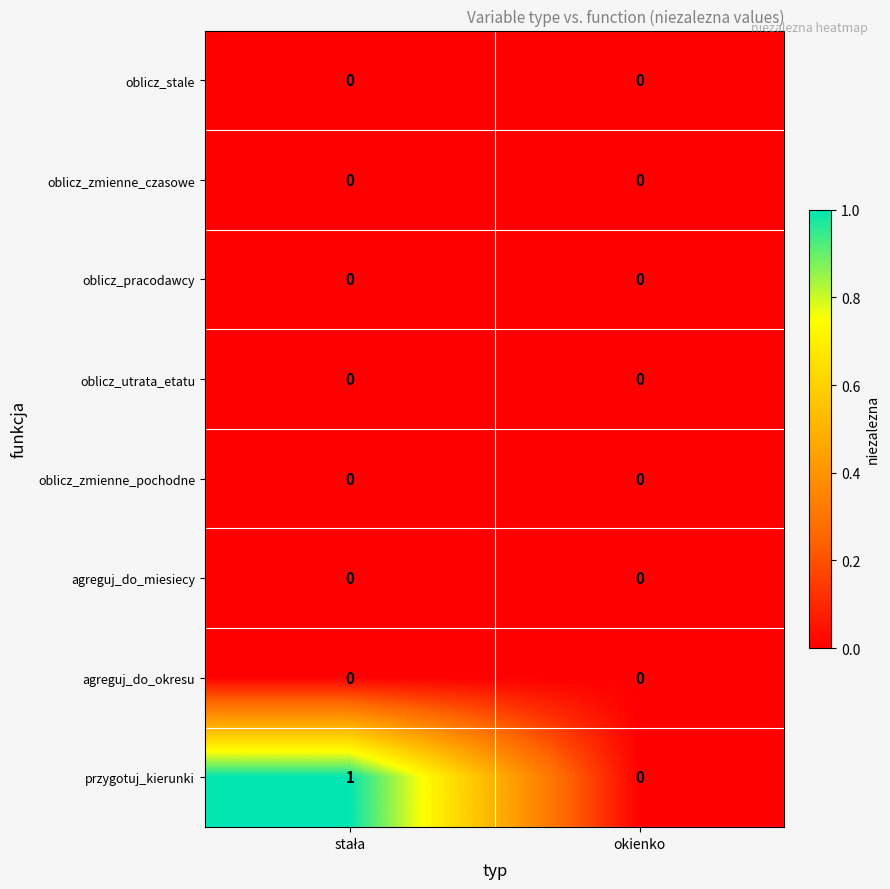

Which series has the widest spread of values?

przygotuj_kierunki